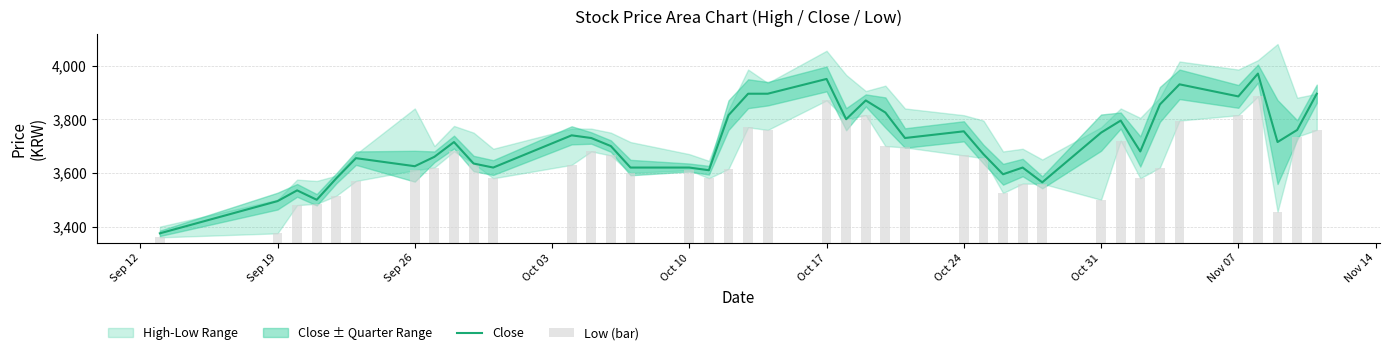

How many groups of bars are there?

40